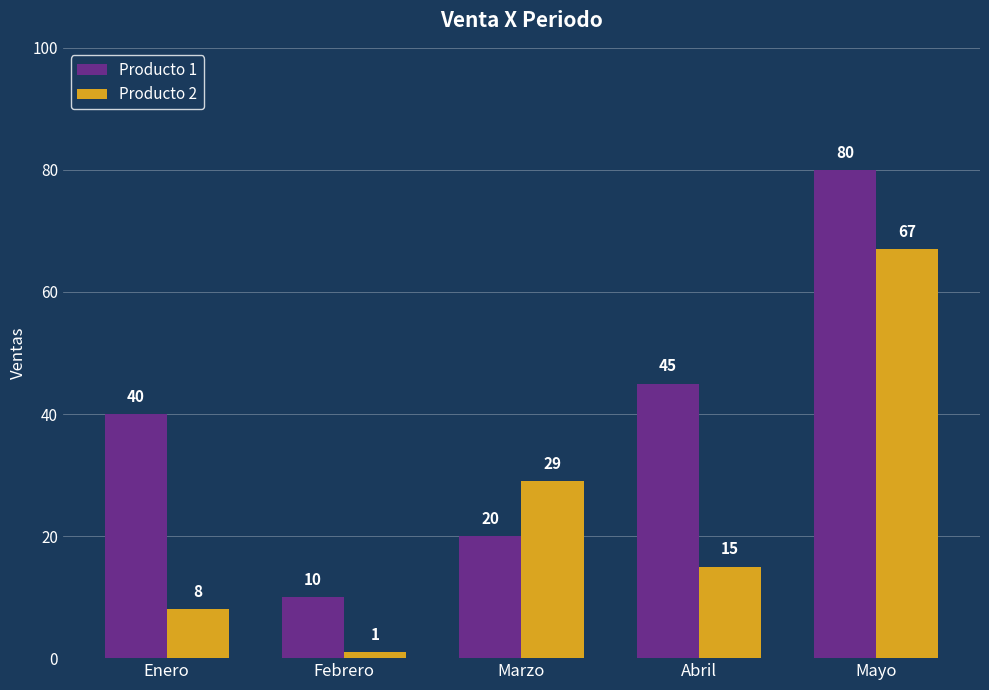

Which category has the lowest value across all series?

Febrero